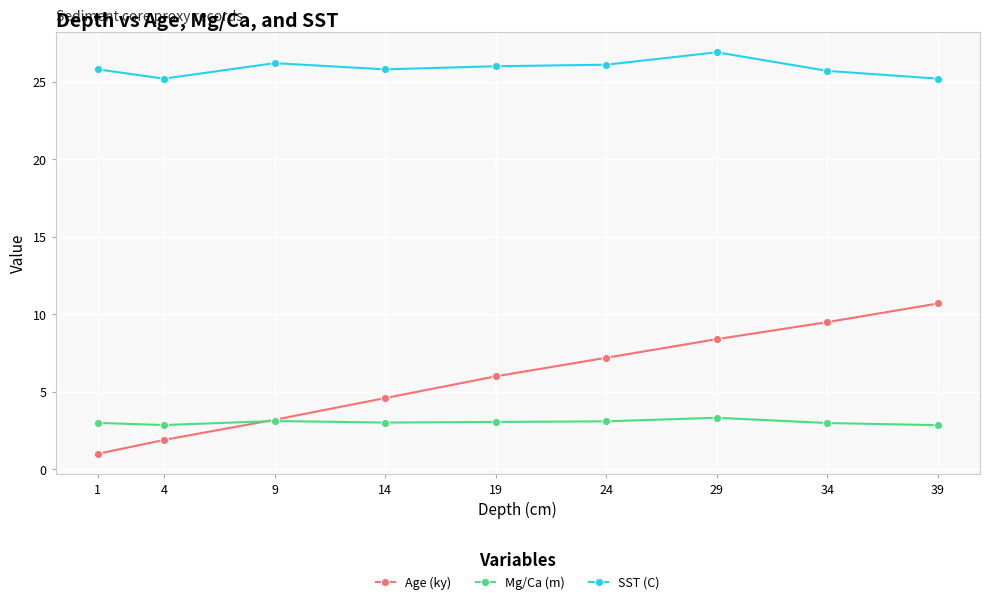

Which series has the widest spread of values?

Age (ky)